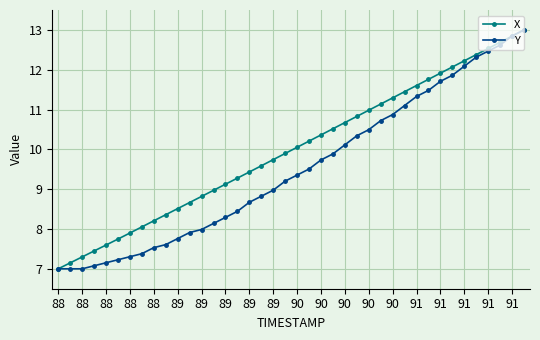

What is the minimum value for Y?

7.0